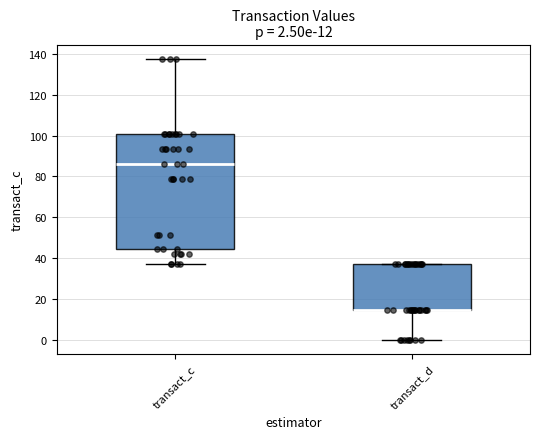

Which box is the tallest, from its lower edge to its upper edge?

transact_c